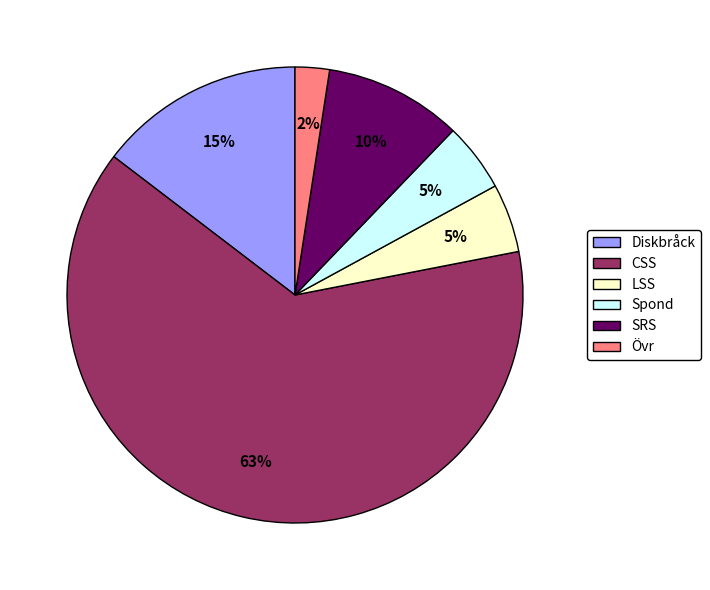

True or false: SRS accounts for 19% of the total.

False